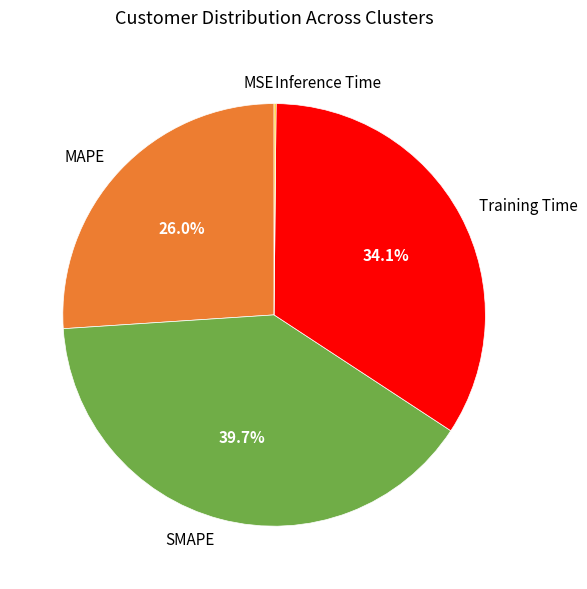

Which slice is the largest?

SMAPE